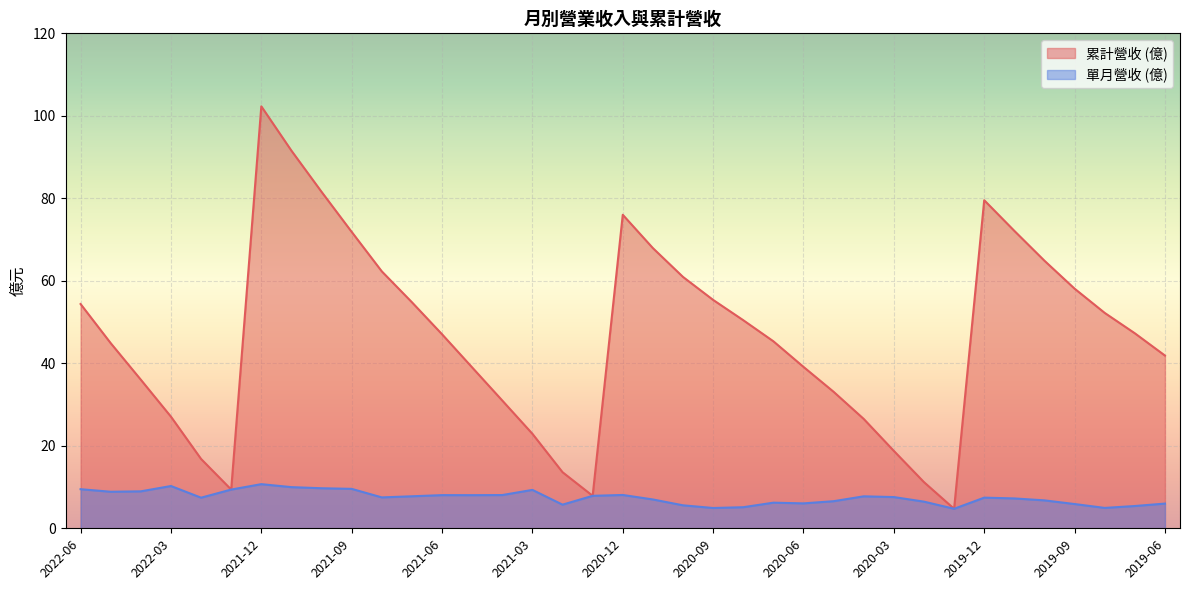

True or false: 單月營收 (億) has a value of 6.0 at 2020-06.

True